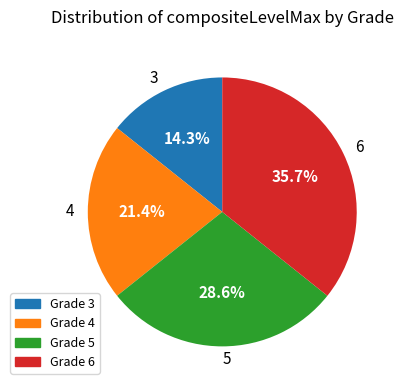

What is the ratio of the value at 3 to the value at 4?

0.7